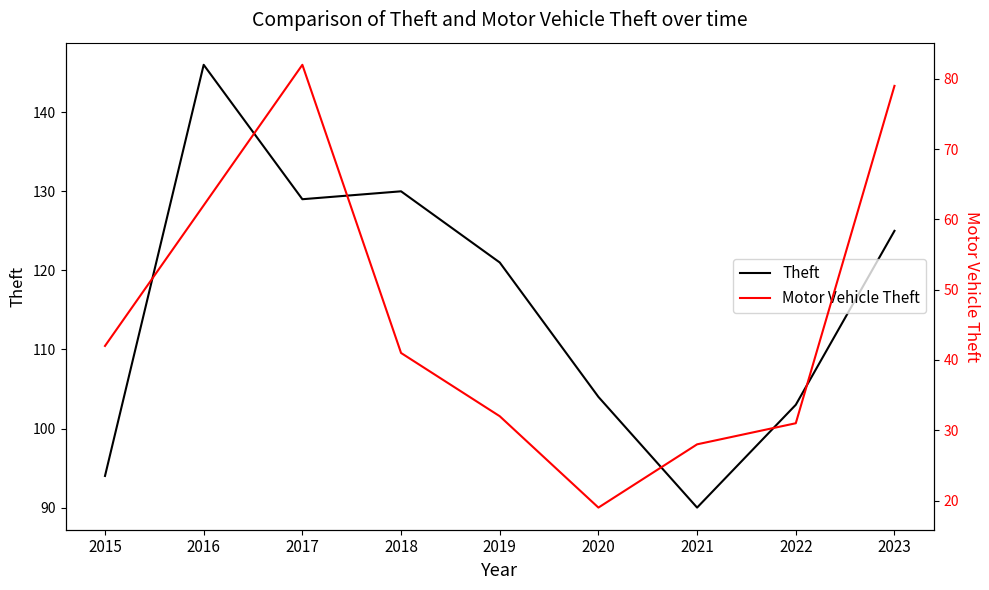

True or false: Motor Vehicle Theft has more than 1 points higher than both neighbors.

False